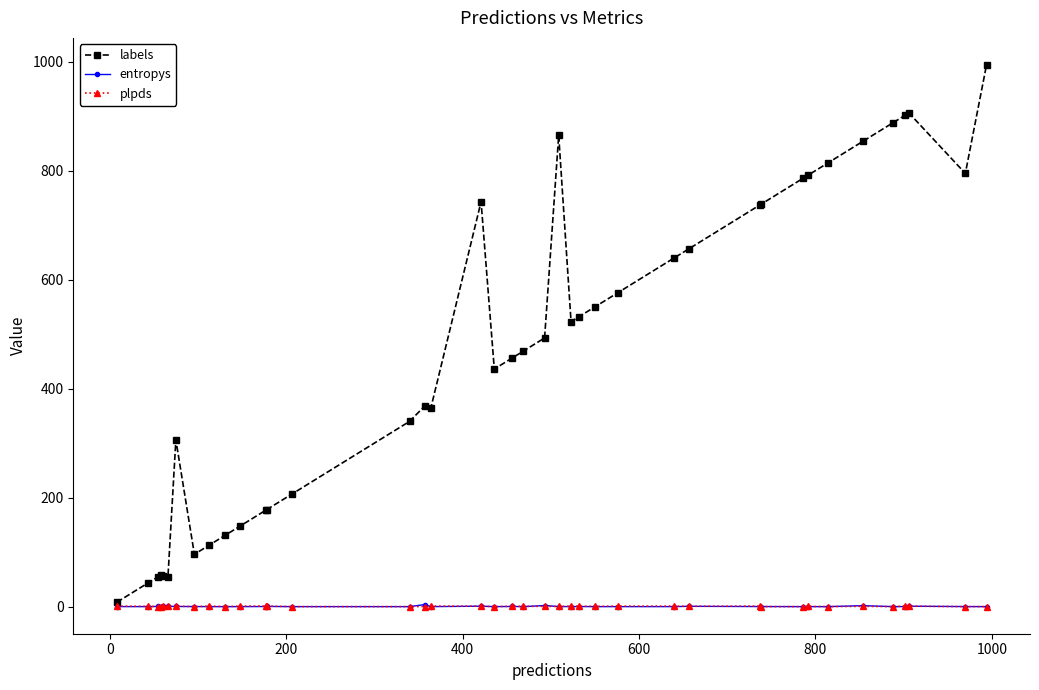

What is the value of the labels point at the 35th from the left?

854.0